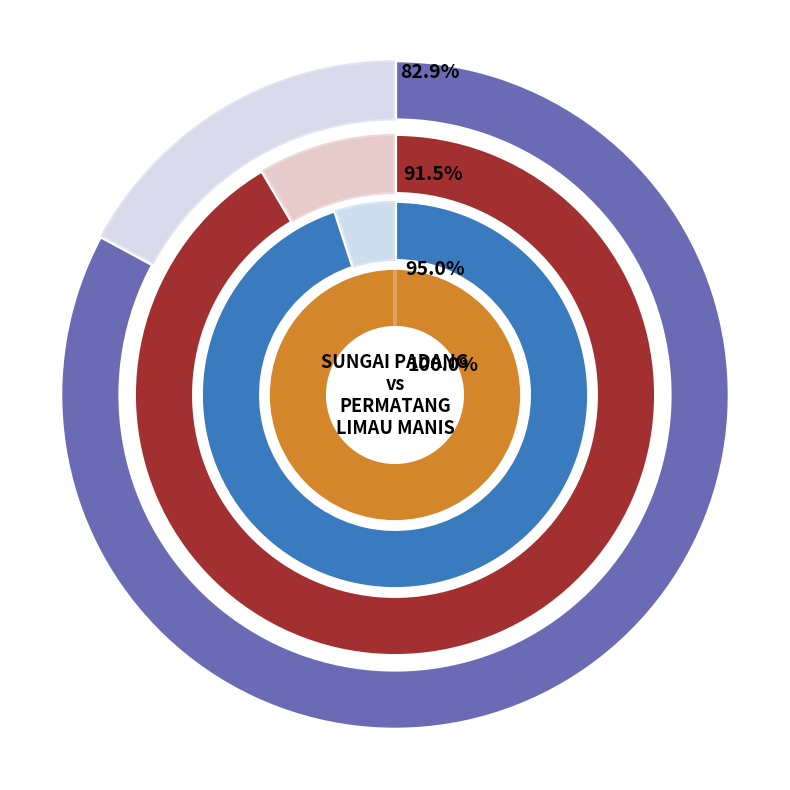

What percentage do SUNGAI PADANG and PERMATANG LIMAU MANIS together represent?

100.0%